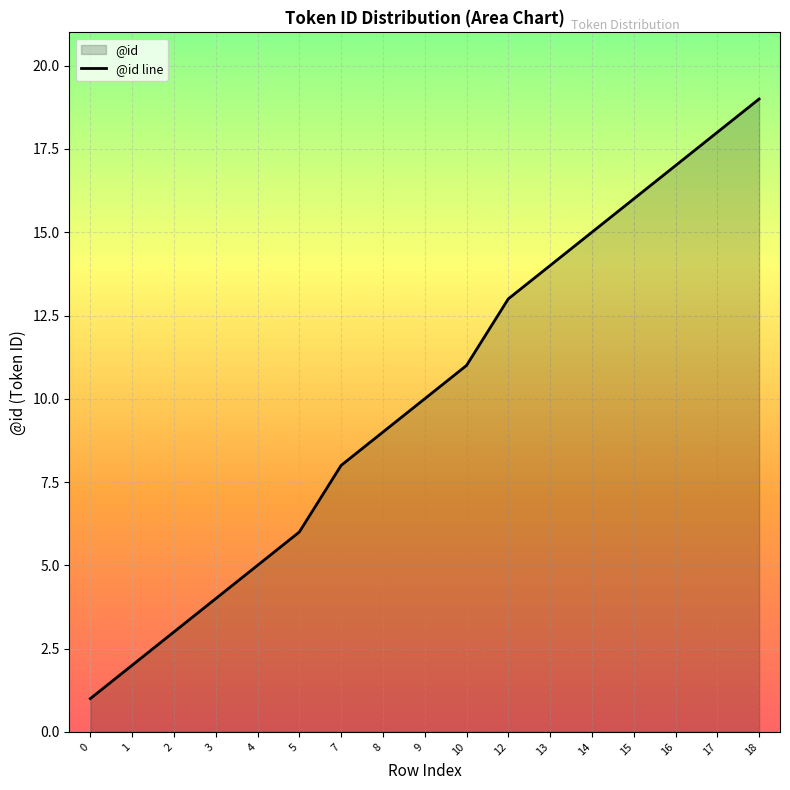

What is the approximate value at 14?

15